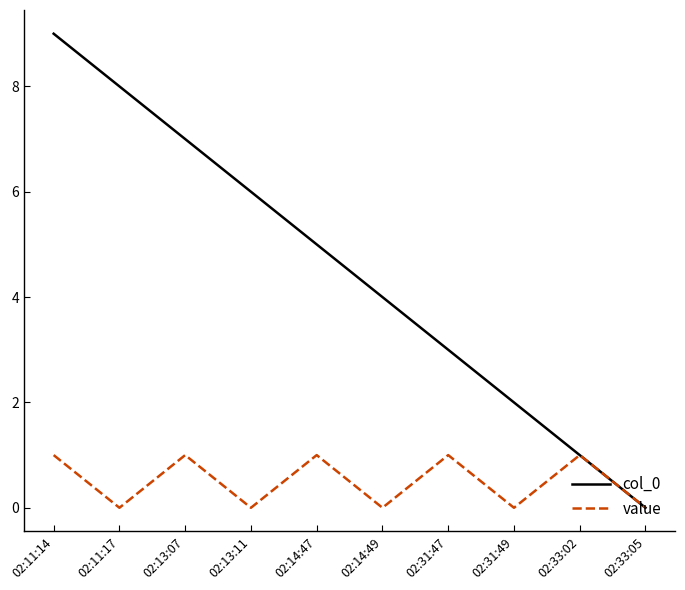

What is the difference between the maximum and minimum values in the col_0 series?

9